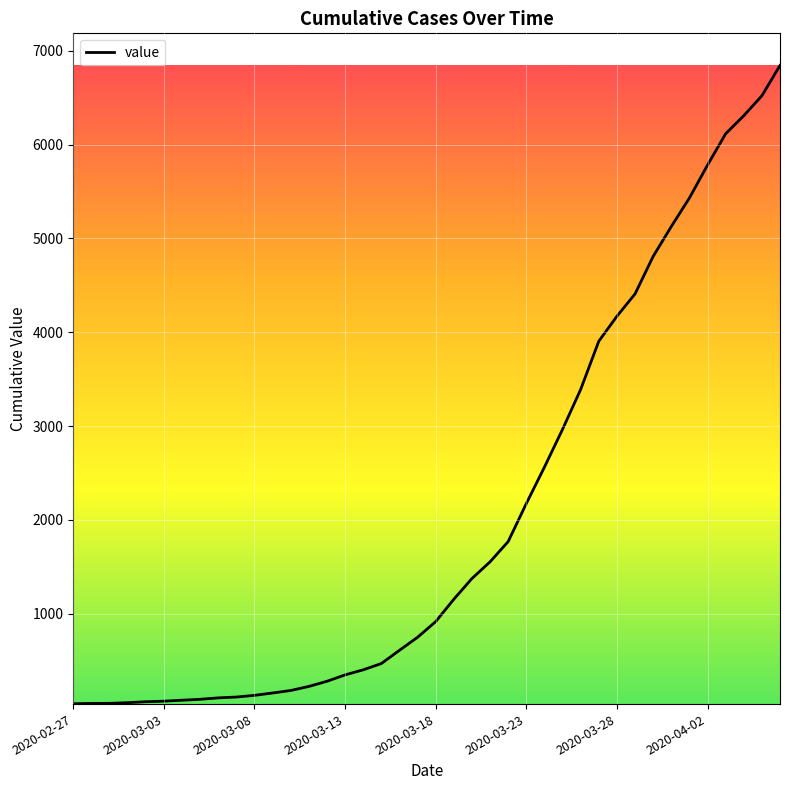

What is the minimum value shown in the chart?

41